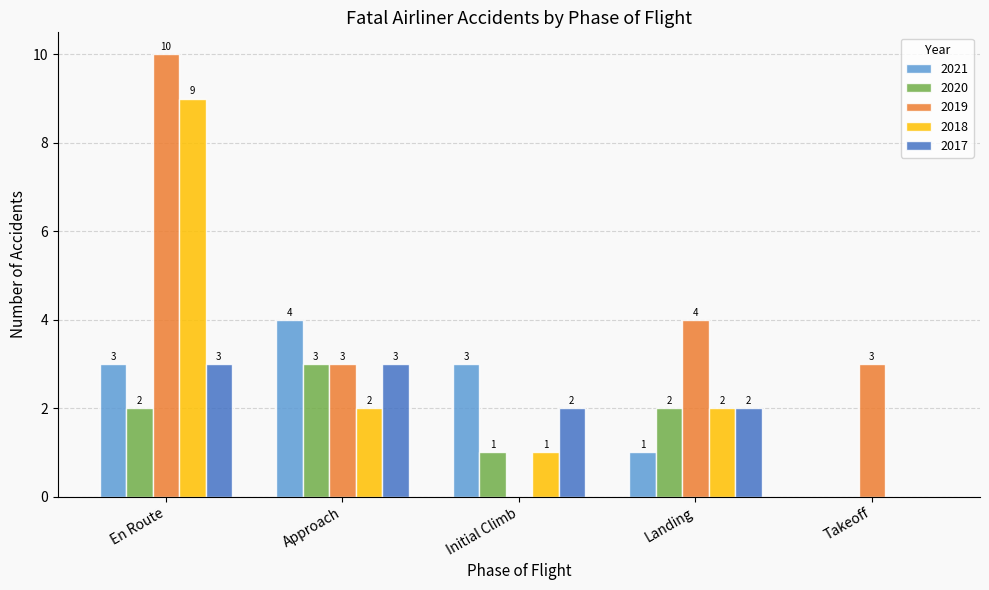

What is the maximum value shown in the chart?

10